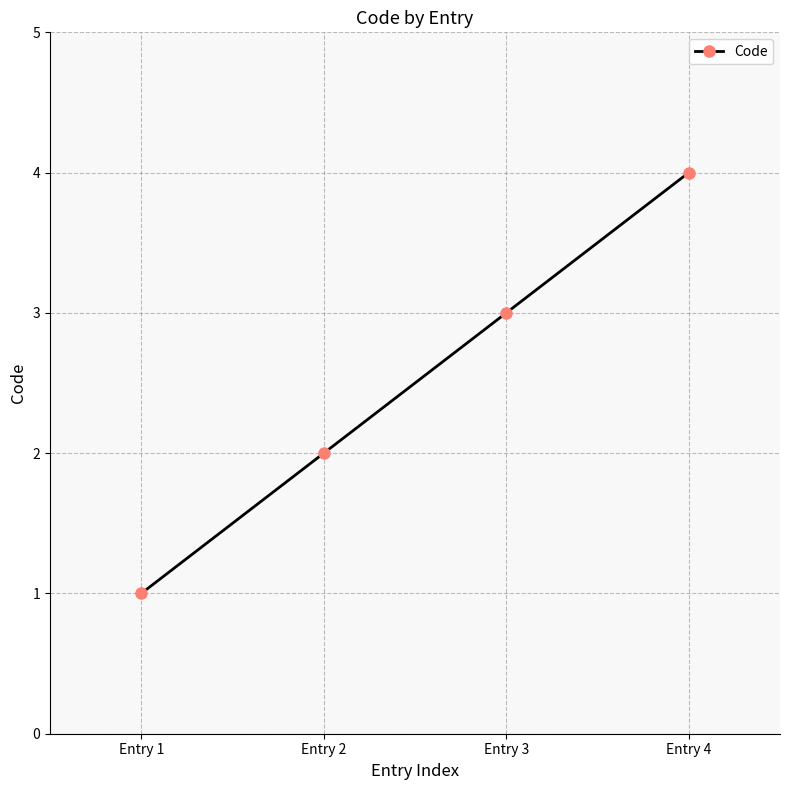

What is the minimum value shown in the chart?

1